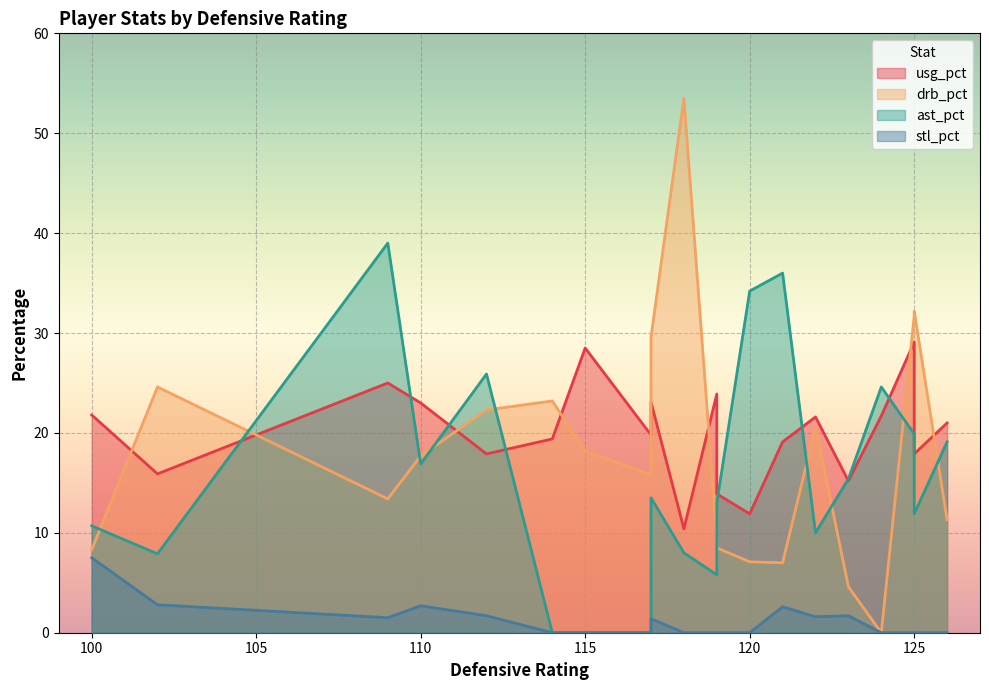

True or false: drb_pct and stl_pct intersect in this chart.

False